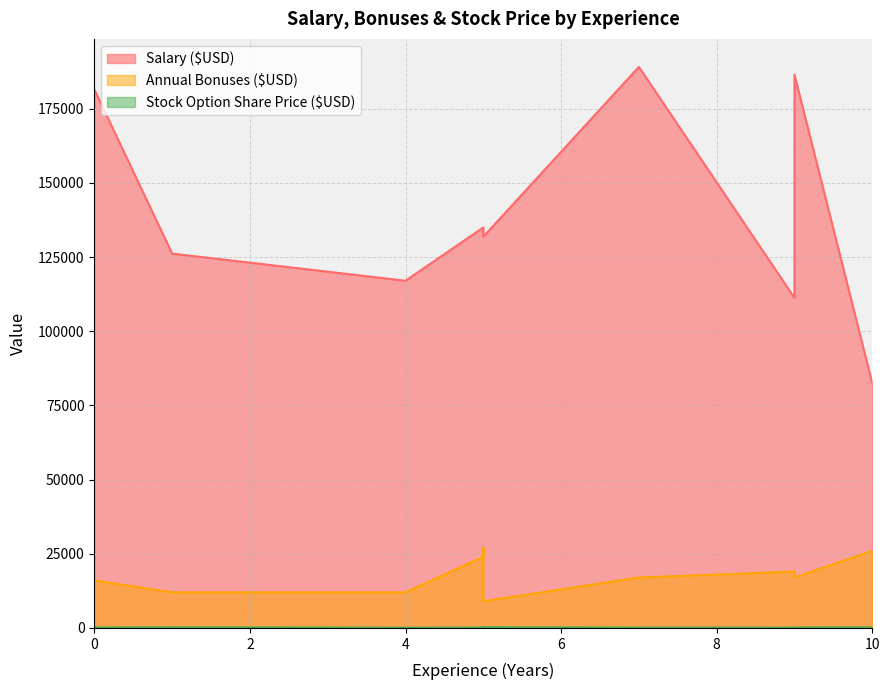

Is the value of Stock Option Share Price ($USD) at 5 greater than the value of Annual Bonuses ($USD) at 9?

No